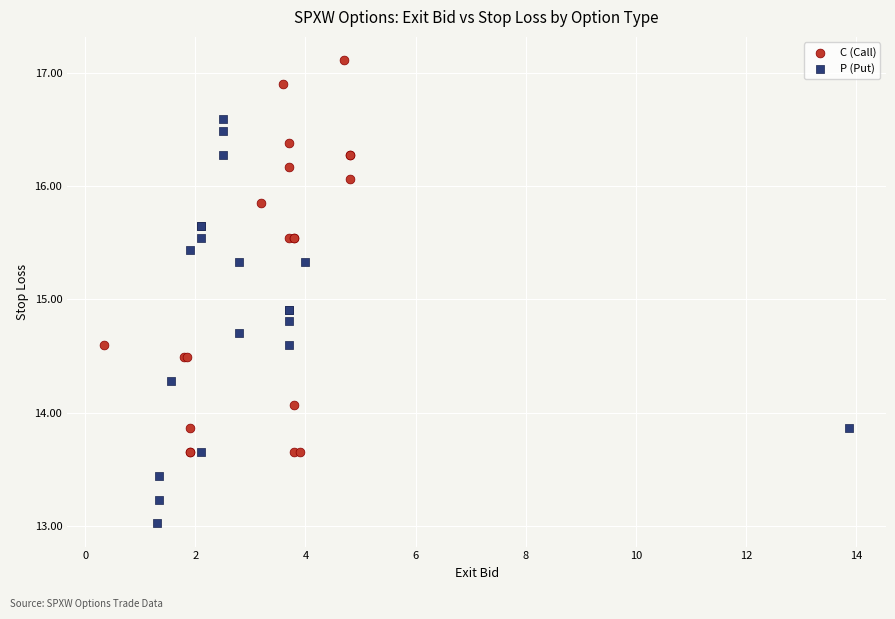

Which series reaches the minimum Y coordinate?

P (Put)